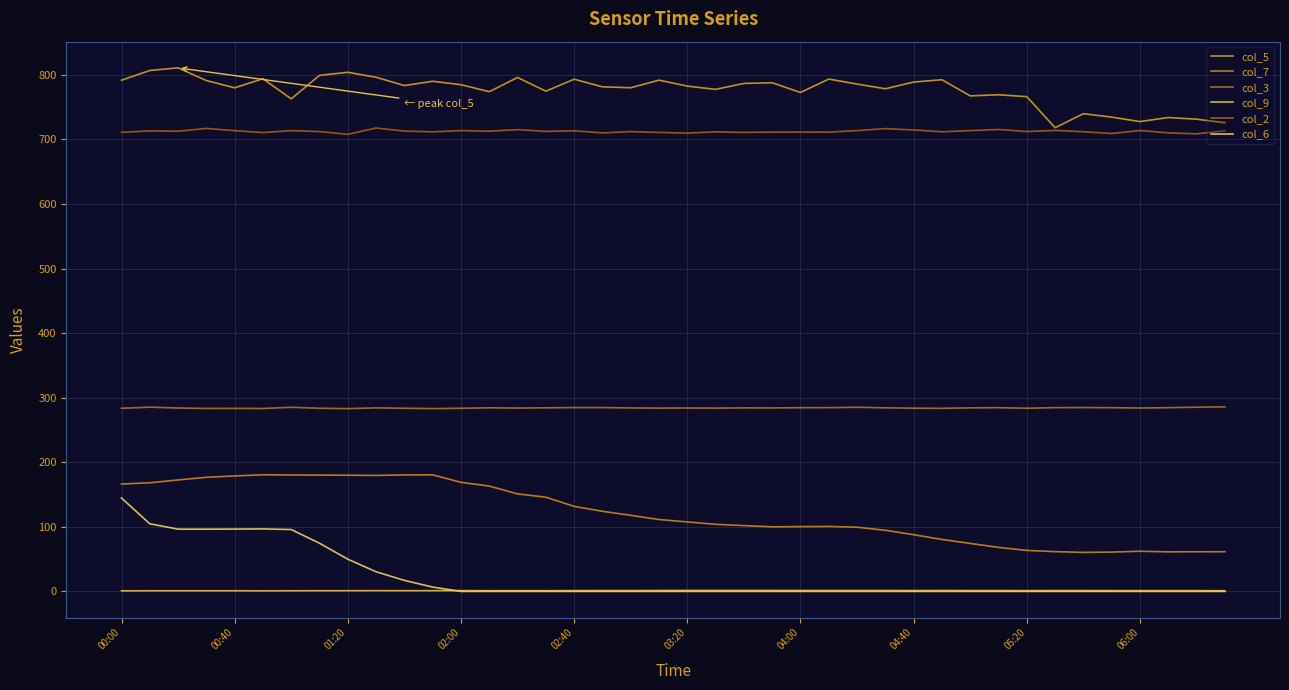

How many lines are shown in the chart?

6